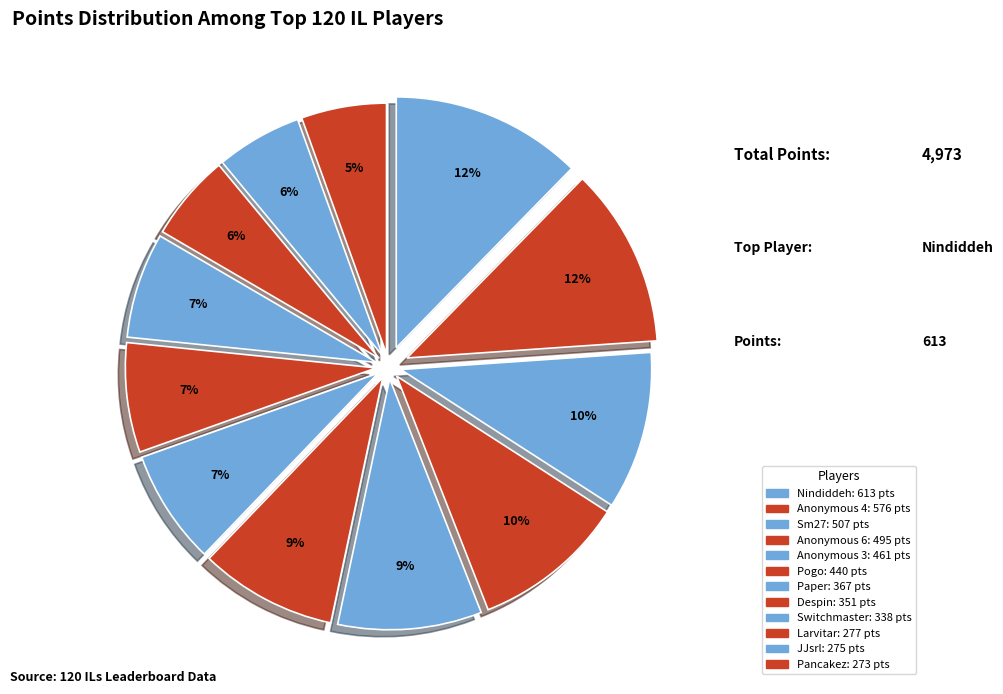

What is the smallest slice in the pie chart?

Pancakez